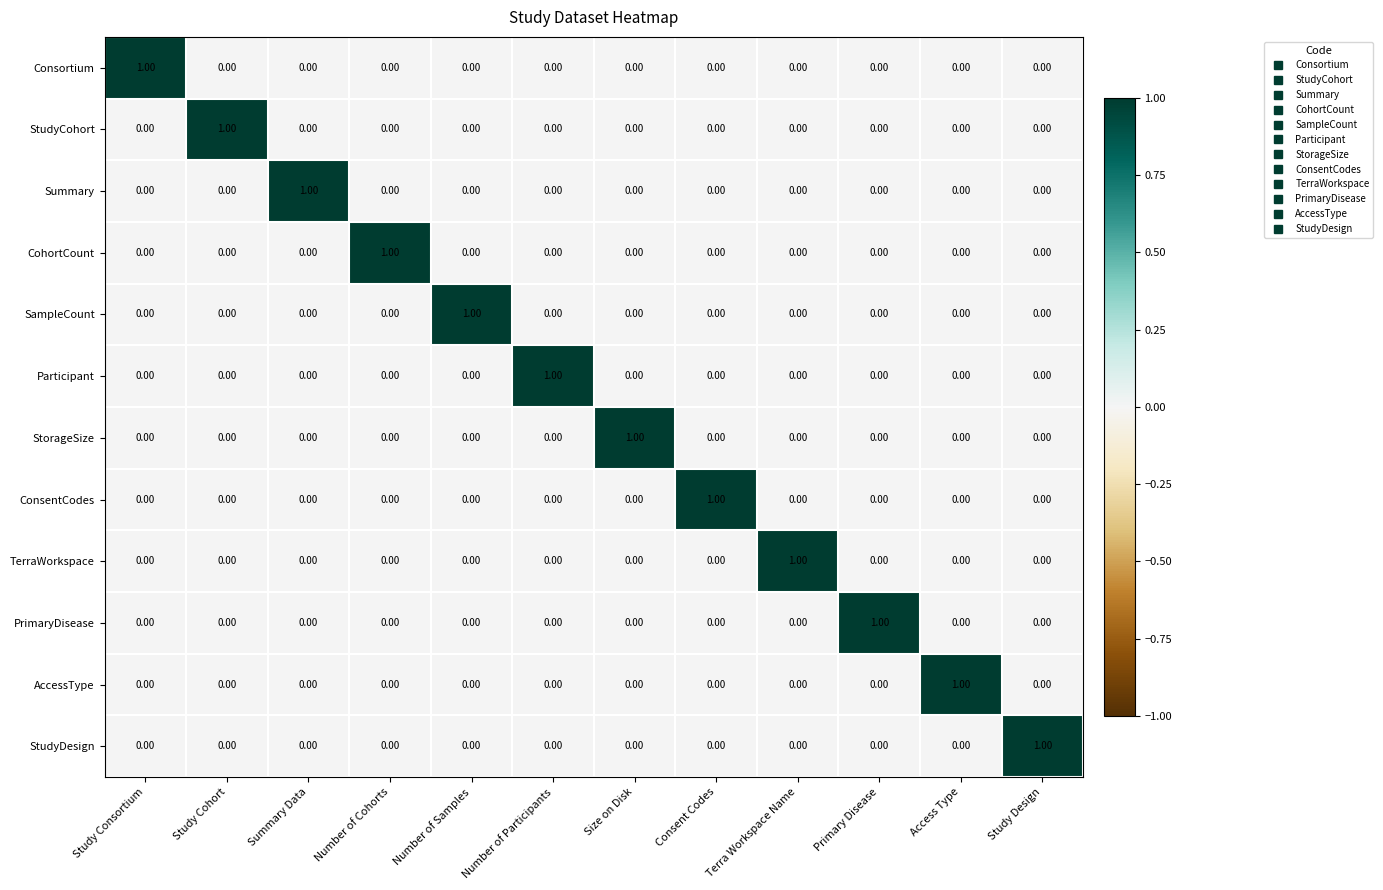

At which label does Participant reach its peak?

Number of Participants